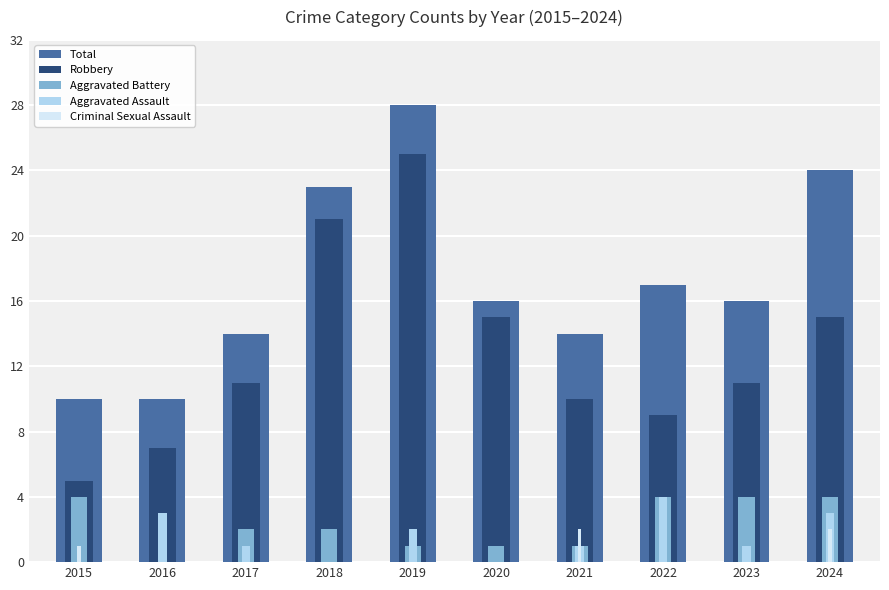

How many bars are there in total?

50